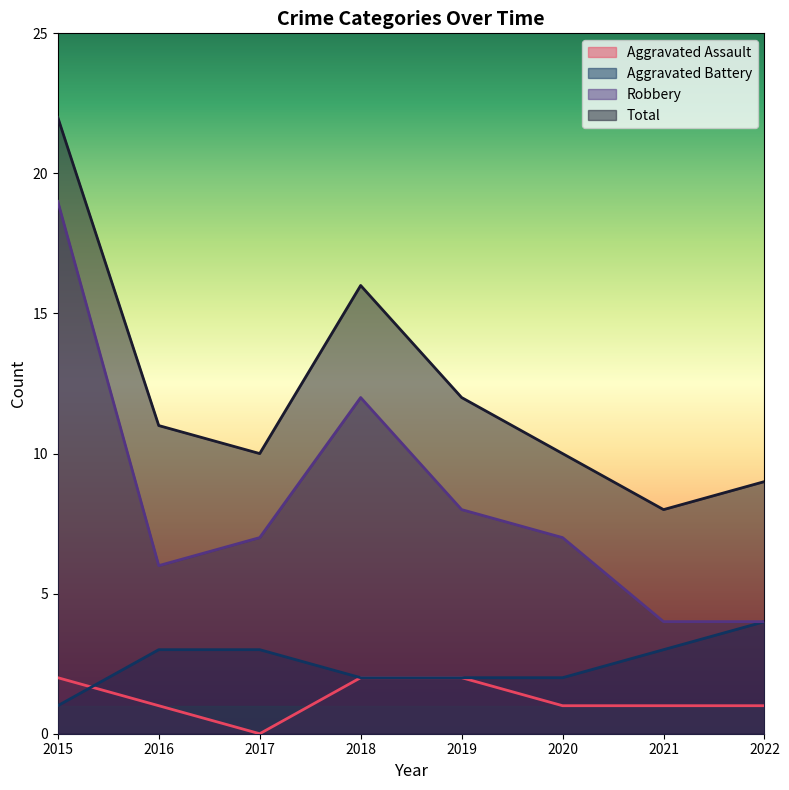

How many interior local peaks does the Total series have?

1